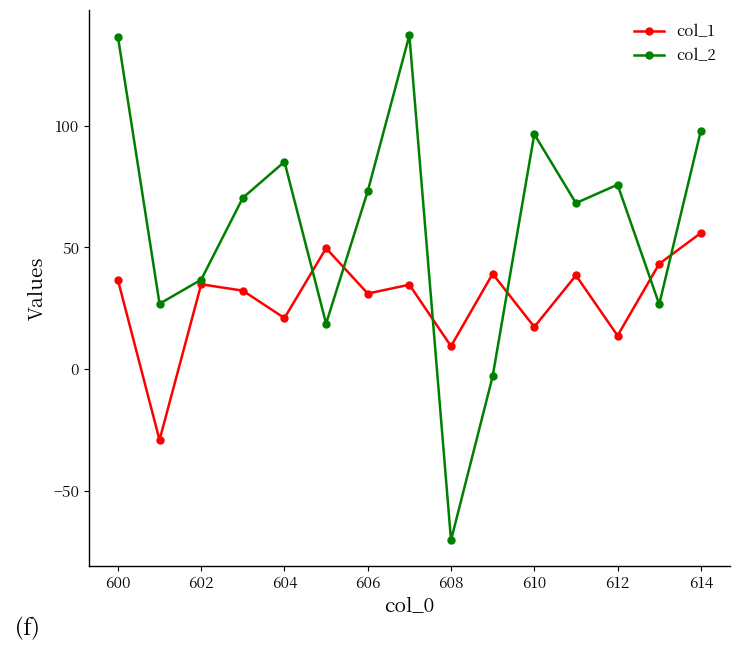

List the series in order of their peak value, lowest first.

col_1, col_2